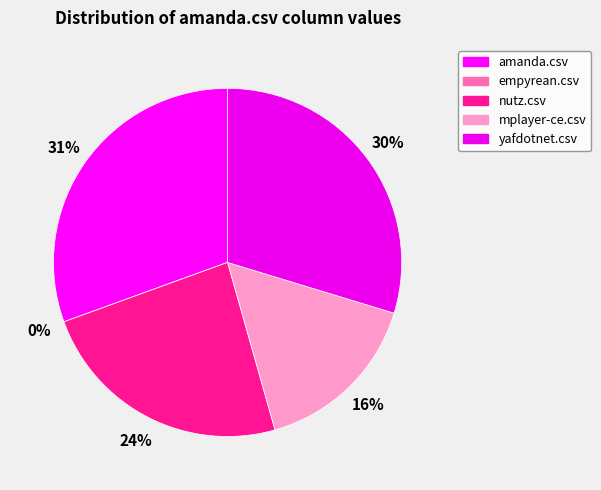

The nutz.csv slice represents 24% of the pie. True or false?

True